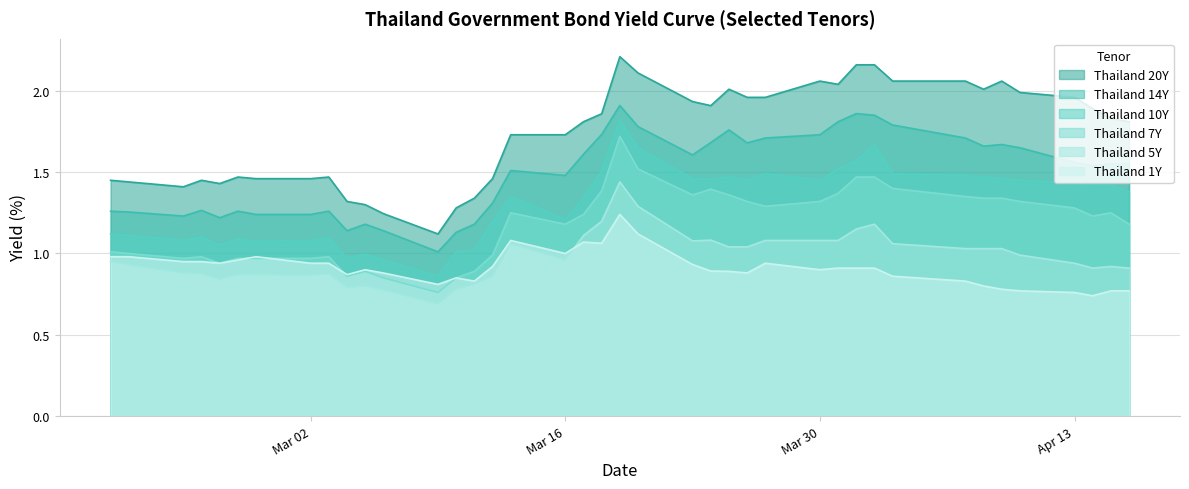

Which series has the largest total across all categories?

Thailand 20Y